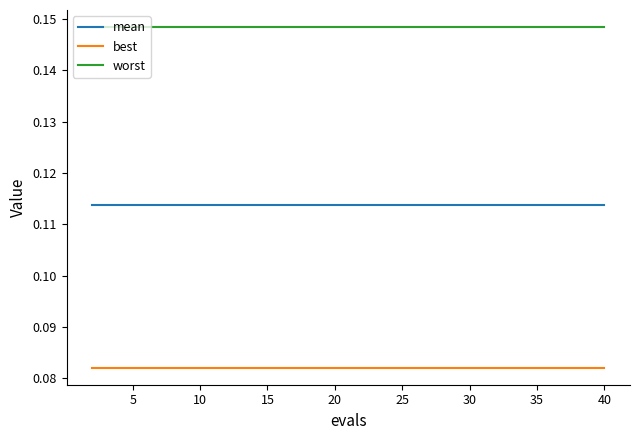

What are all the series names shown in the legend?

mean, best, worst